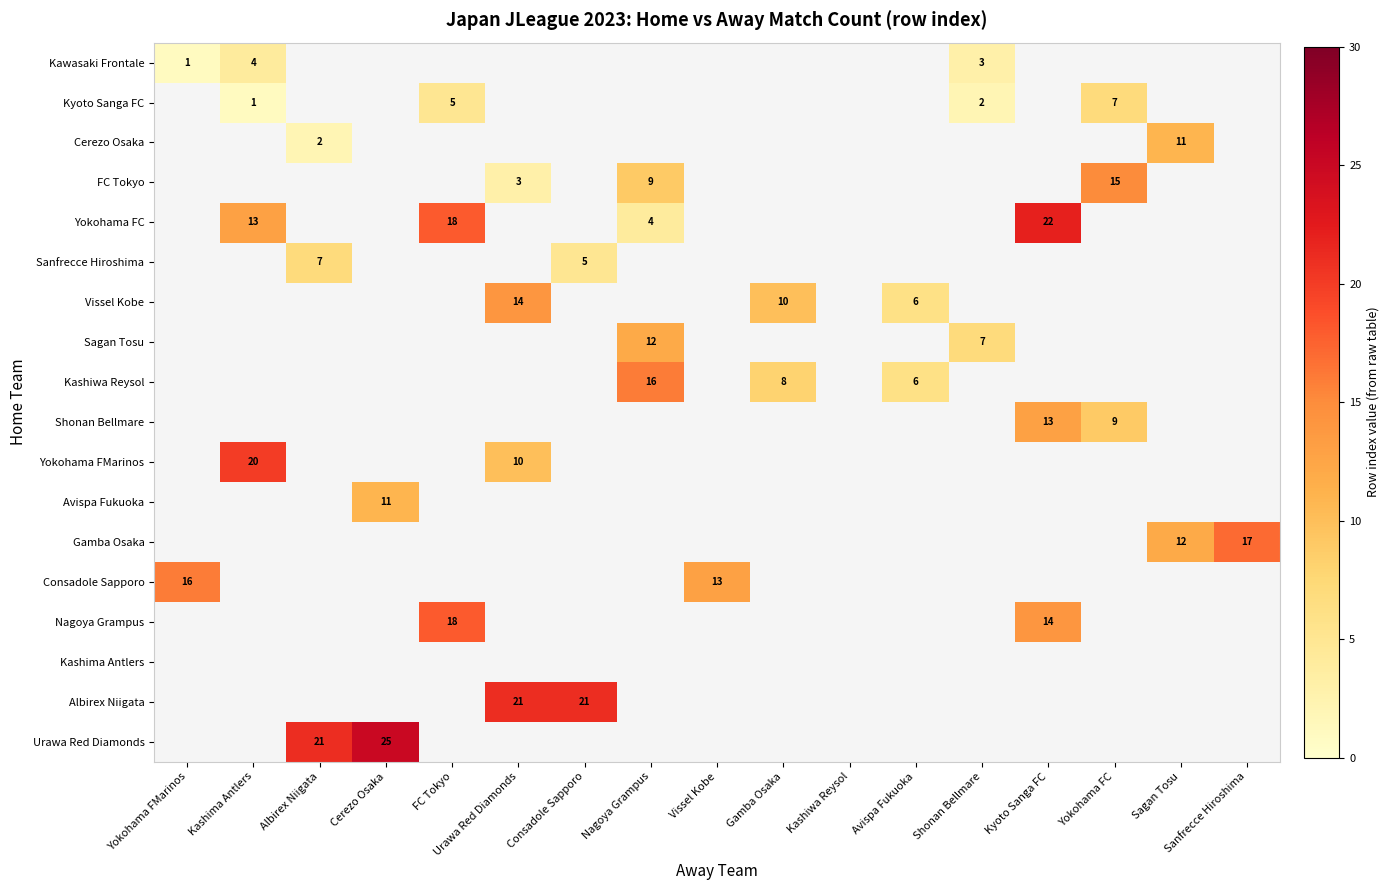

How many series are shown in this chart?

18